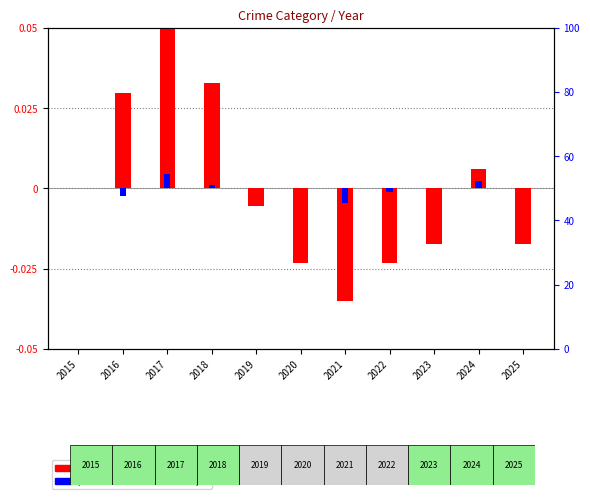

What are all the series names shown in the legend?

log10 ratio, percentile rank within the sample